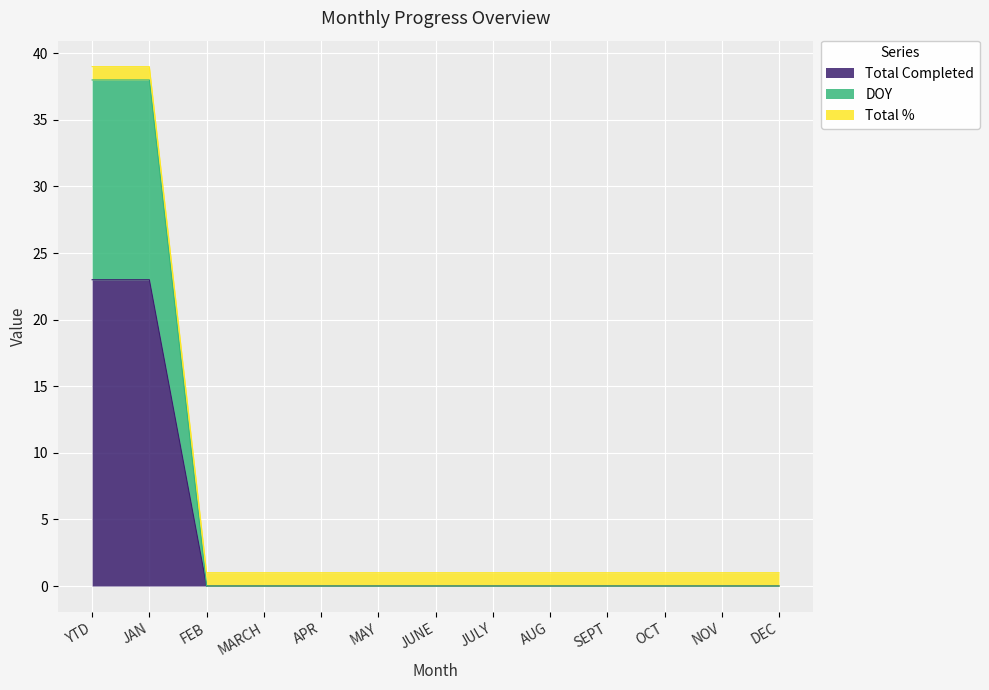

How many lines are shown in the chart?

3